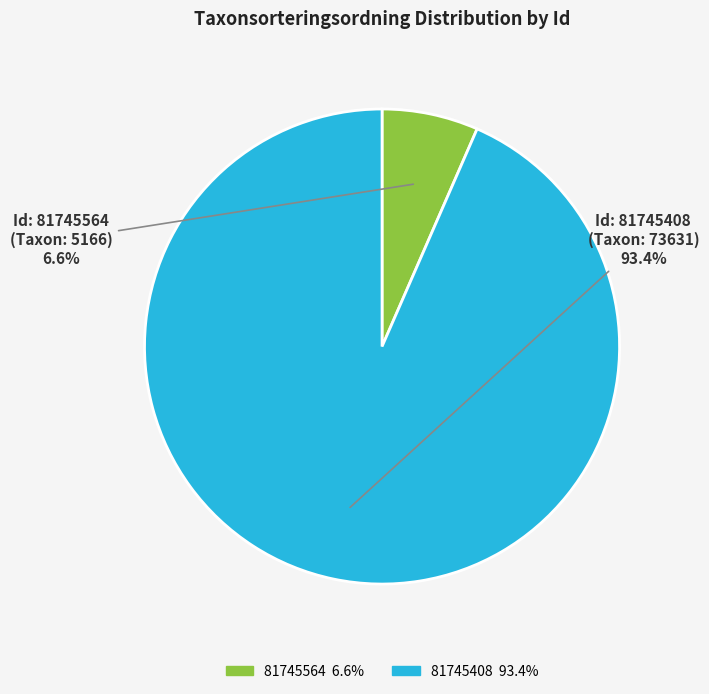

Does any single category account for the majority?

Yes